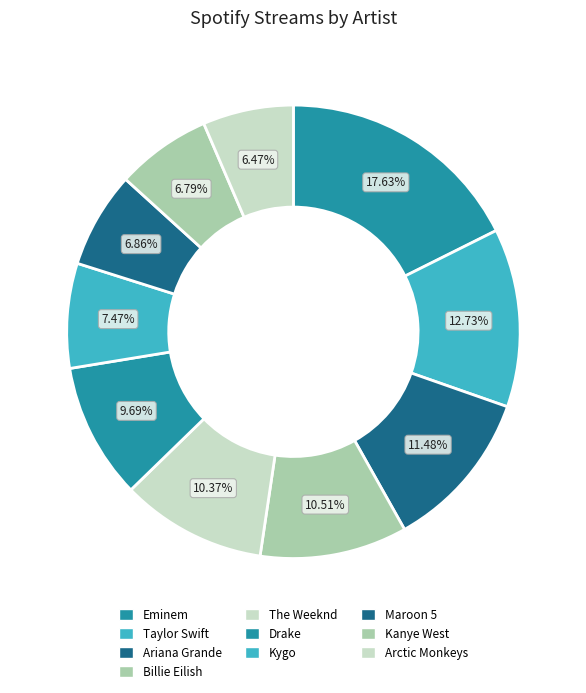

To the nearest percent, what portion does Drake represent?

10%